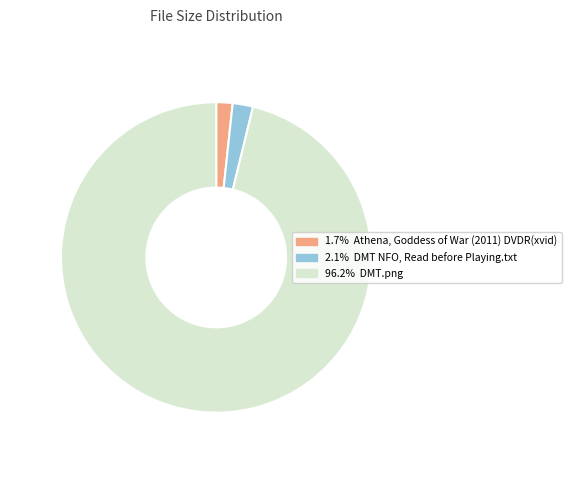

How many slices are in this pie chart?

3